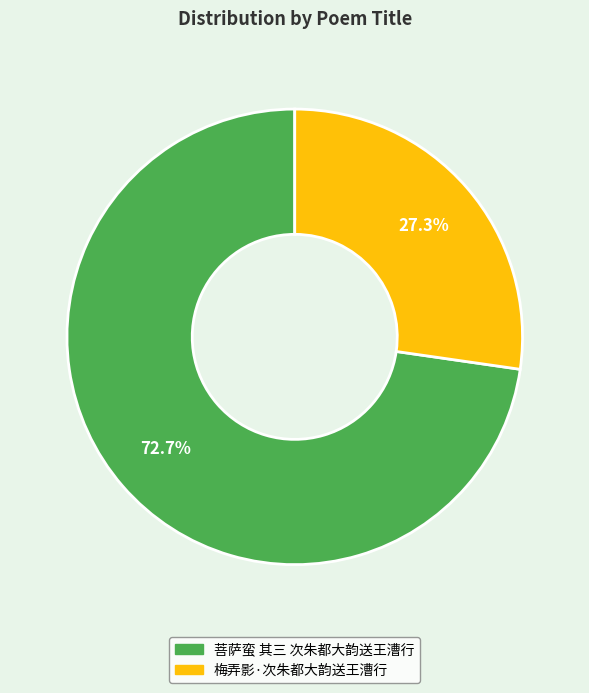

Which slice is the smallest?

梅弄影·次朱都大韵送王漕行